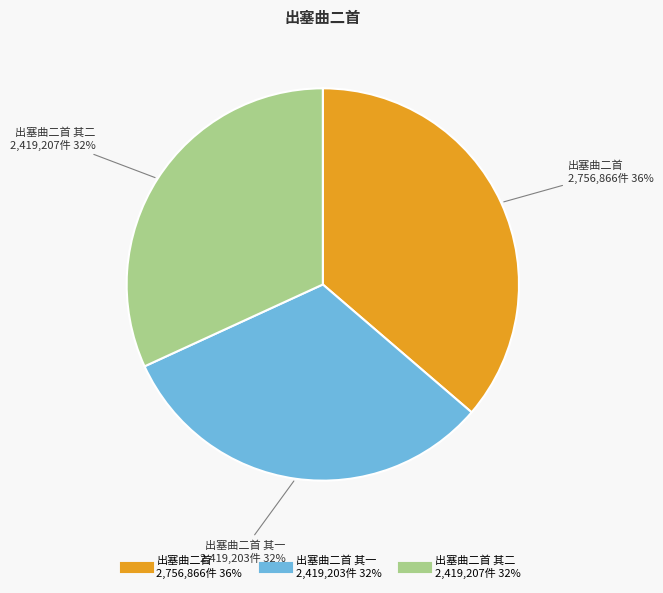

To the nearest percent, what is the average slice percentage?

33%